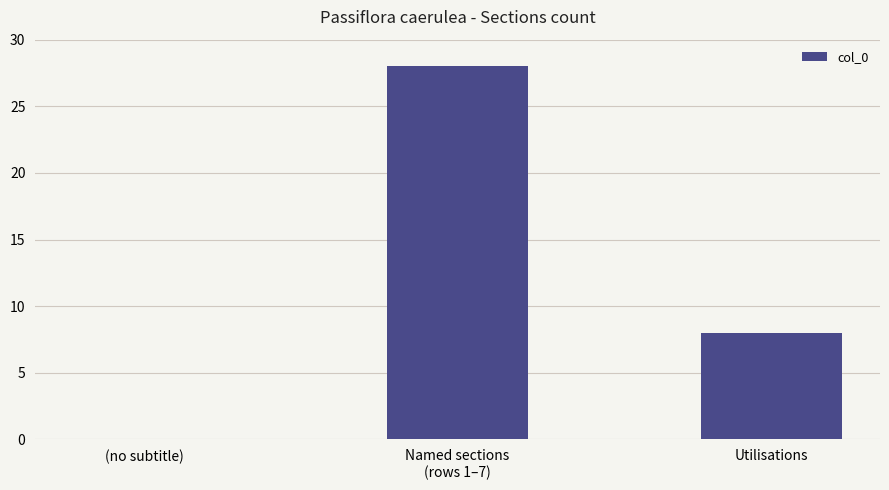

How many positive values are there?

2